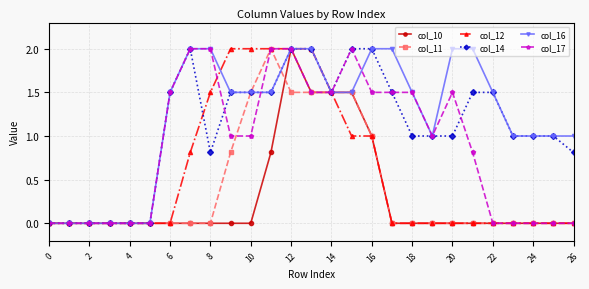

Which series has the largest total across all categories?

col_16